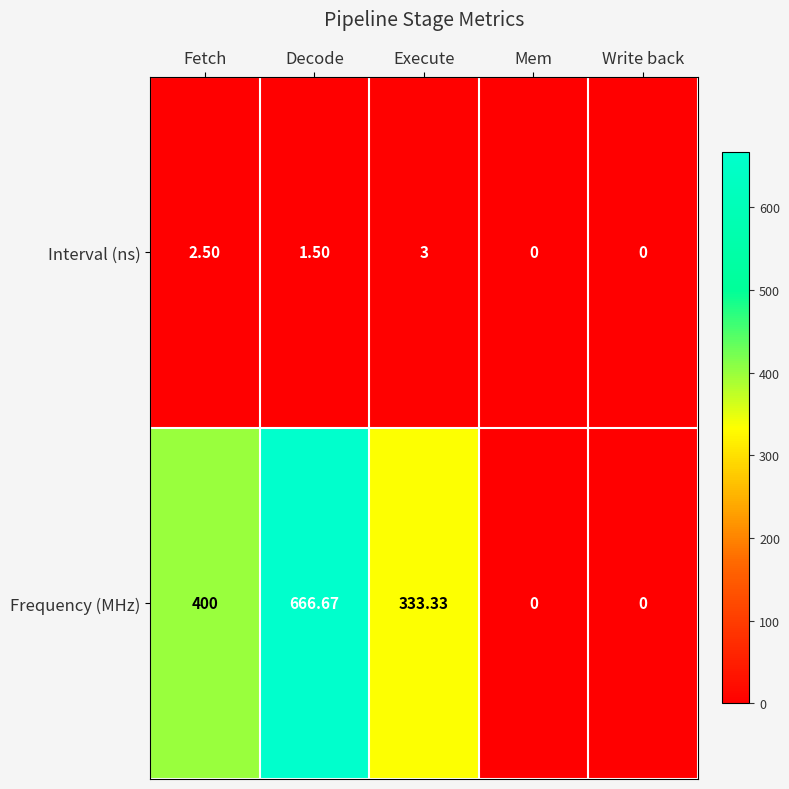

Which series changed the most between Fetch and Mem?

Frequency (MHz)